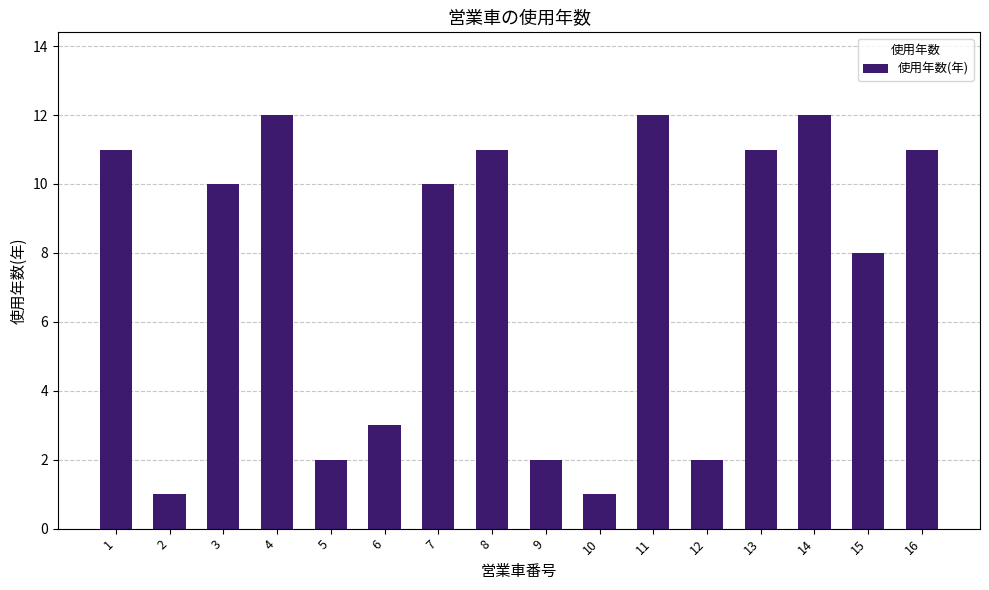

What value does the data have at 1?

11